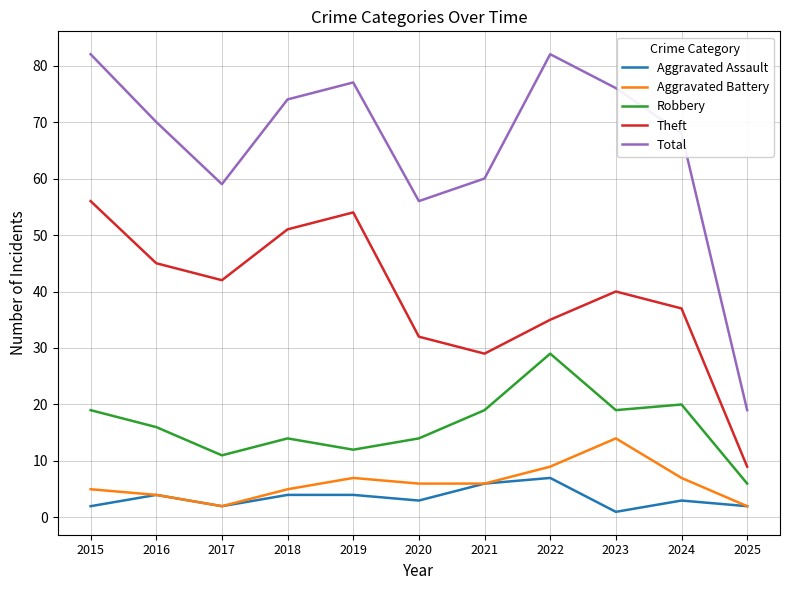

Read the Total value at 2018, to the nearest 10.

70